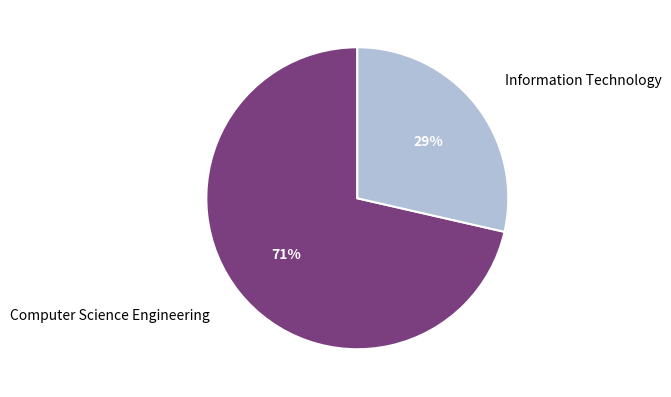

Which has a higher value, Computer Science Engineering or Information Technology?

Computer Science Engineering